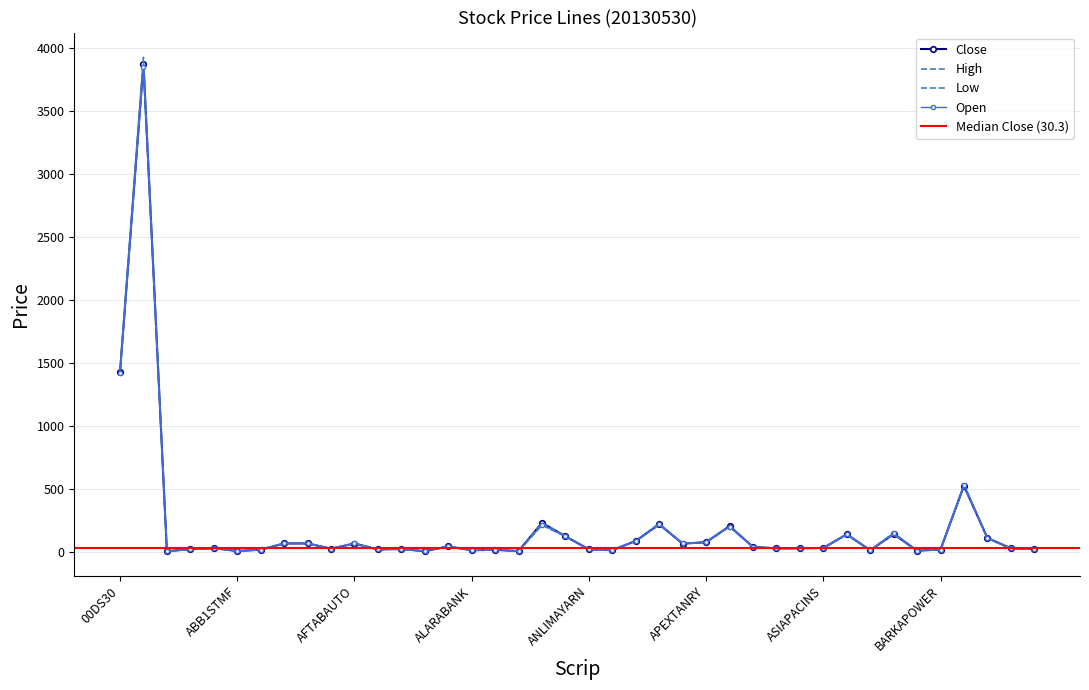

What is the difference between the maximum and minimum values in the Close series?

3871.6